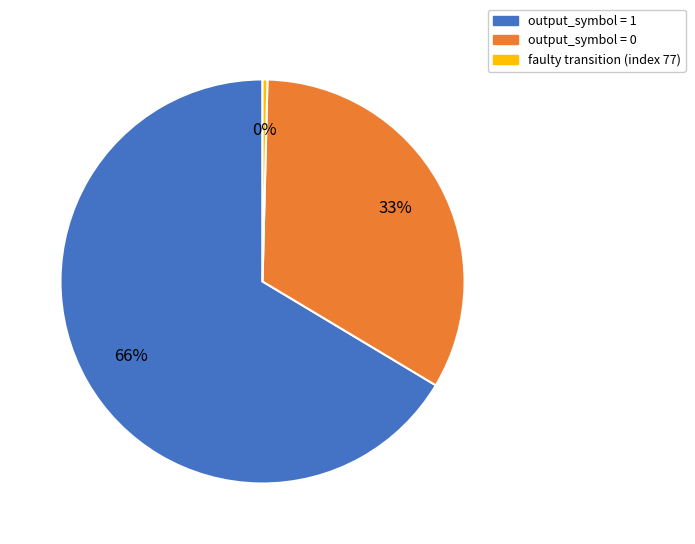

Is the sum of faulty transition (index 77) and output_symbol = 0 greater than half?

No